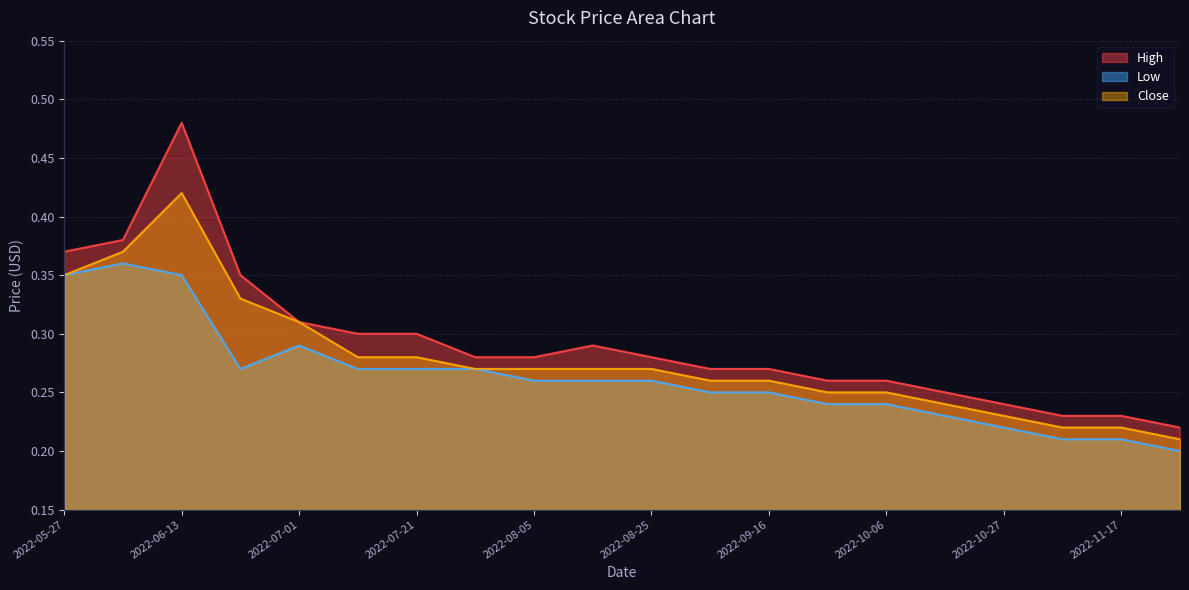

What is the difference between the second highest and minimum values in the Close series?

0.2